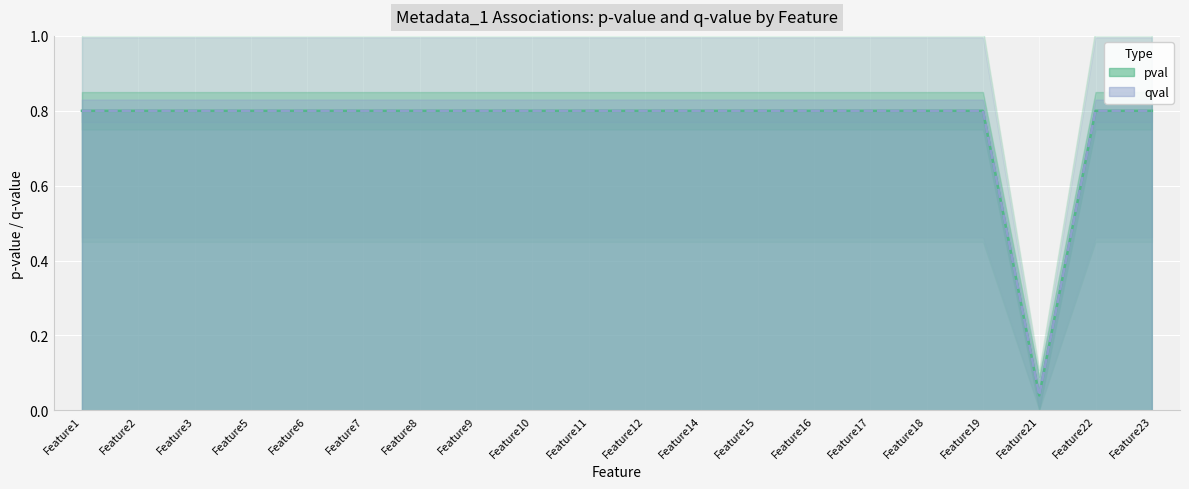

At which category does the chart reach its peak across all series?

Feature1